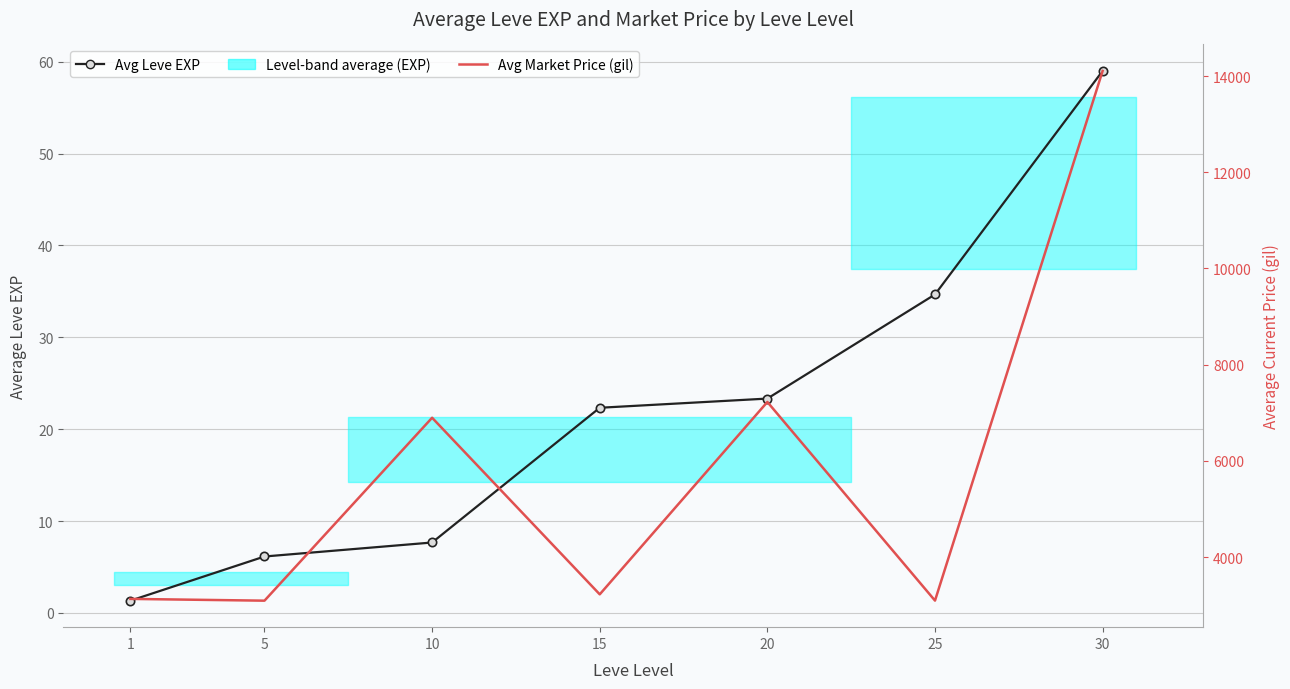

Does the chart have visible grid lines?

Yes